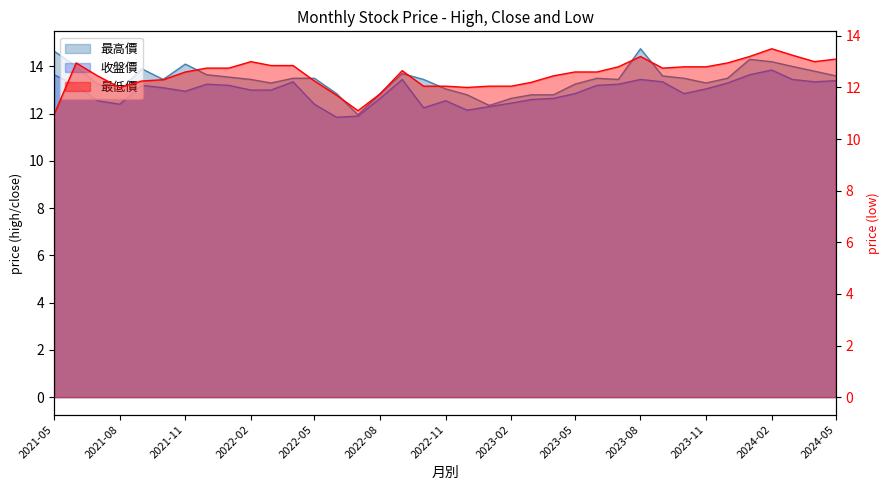

Does the chart display data point markers on the line(s)?

No